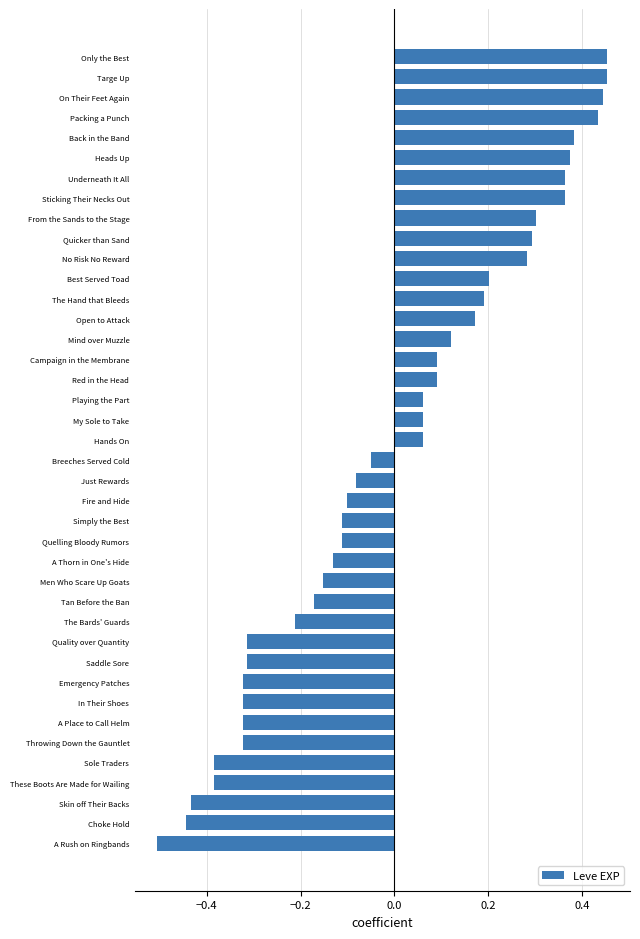

How many negative values are there?

20